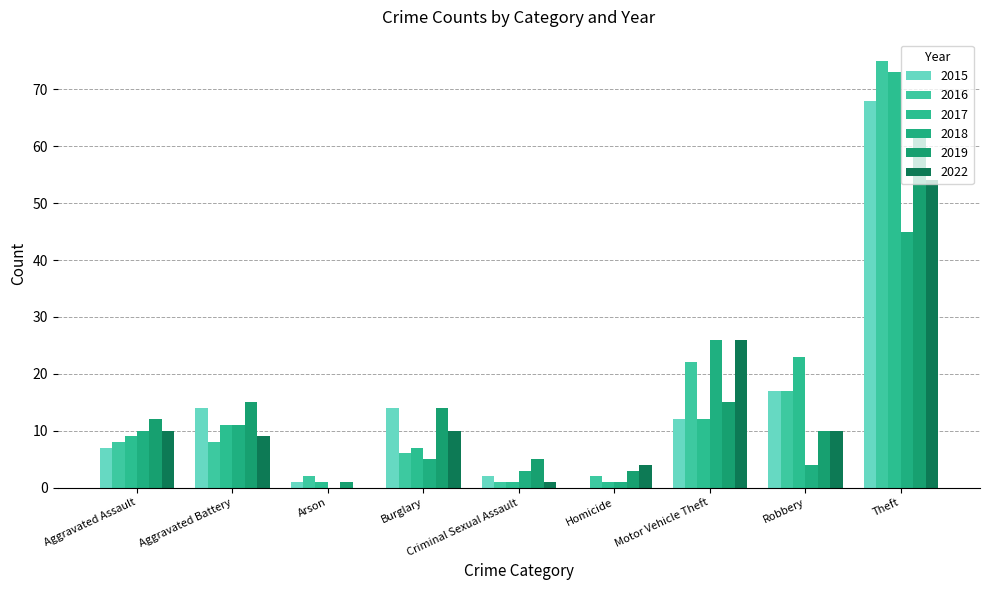

What is the difference between the second highest and second lowest values in the 2017 series?

22